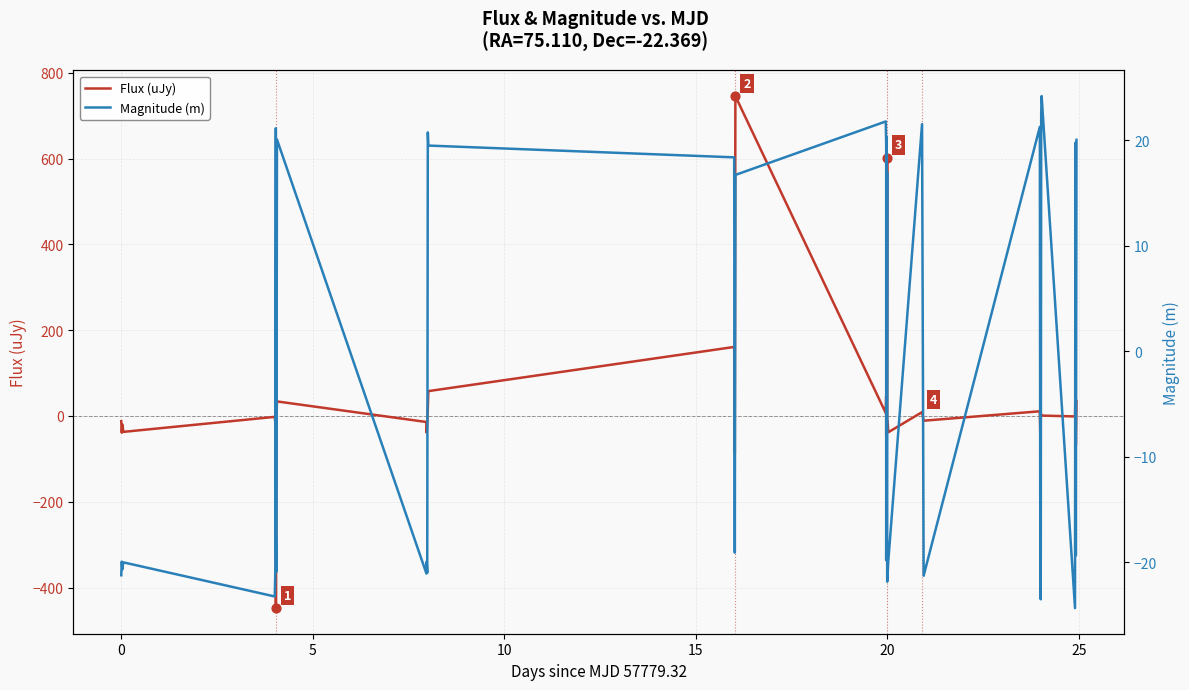

What is the minimum value for Flux (uJy)?

-448